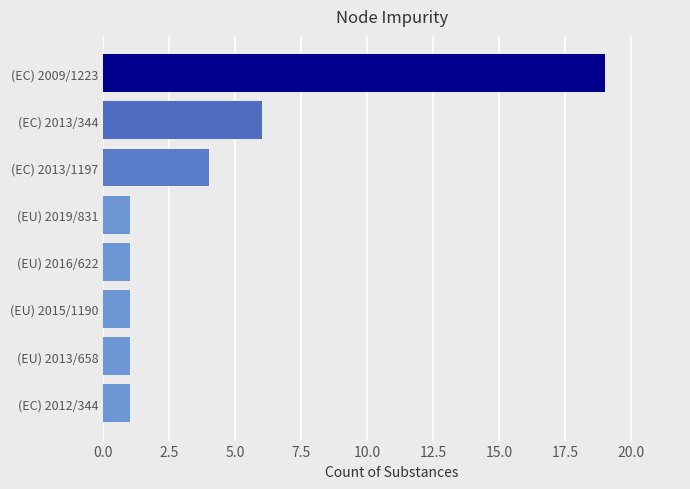

How many values are between 1 and 6?

7